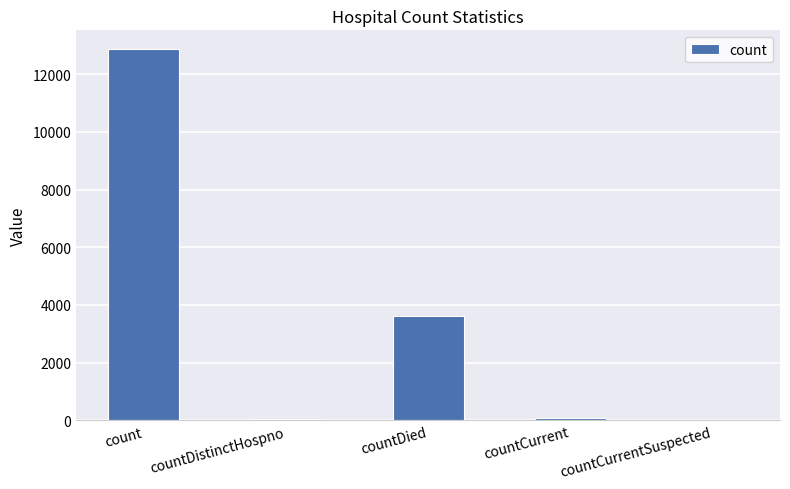

The chart shows a value of 0 at countCurrentSuspected. True or false?

True